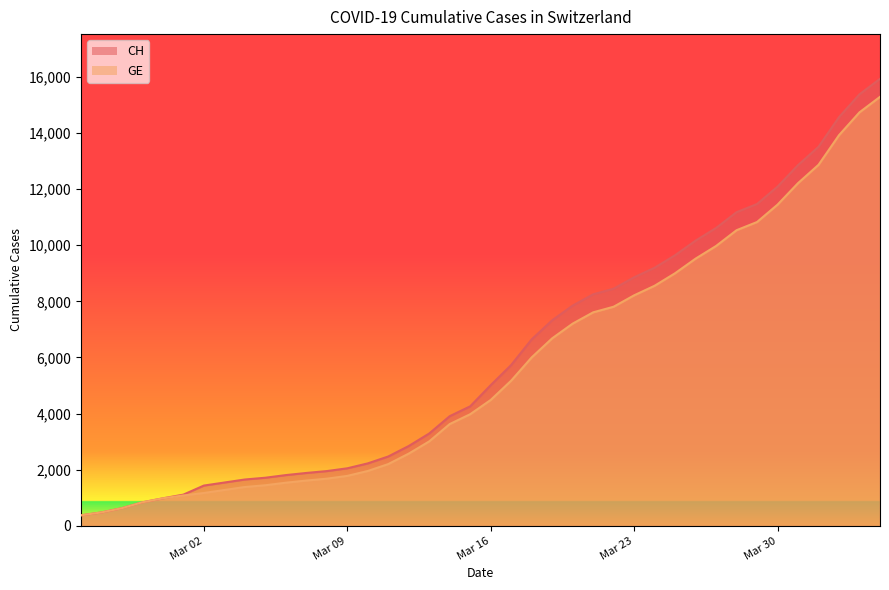

Rank the series by their average value, from highest to lowest.

CH, GE